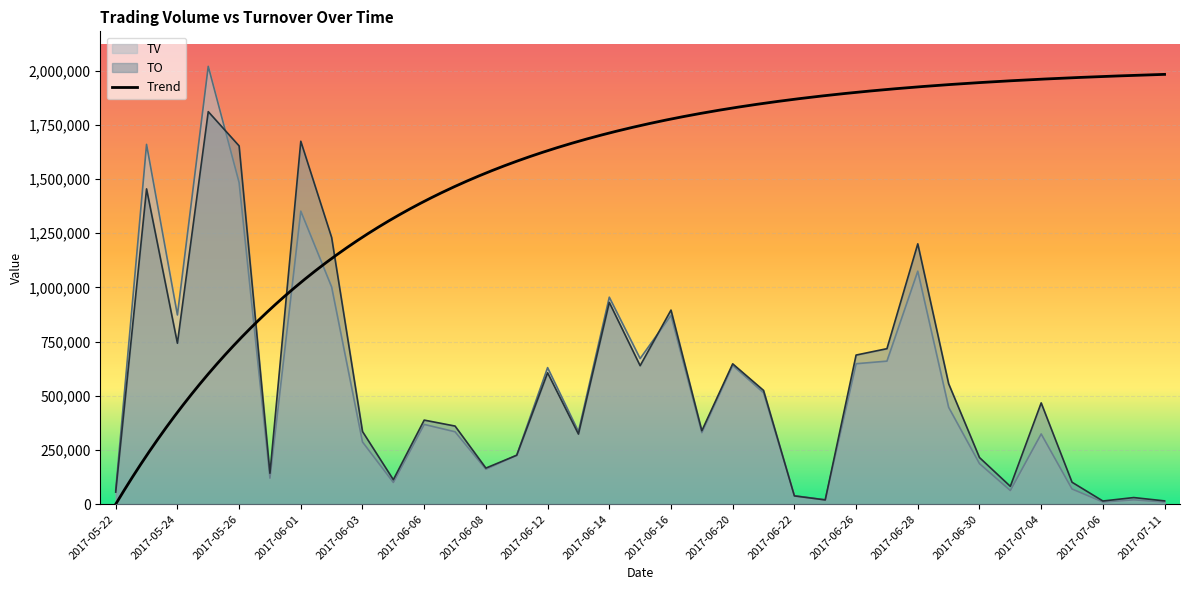

Reading left to right, list all the values displayed in this chart.

TO: 2017-05-22=55600	2017-05-23=1454700	2017-05-24=742570	2017-05-25=1811020	2017-05-26=1653040	2017-05-31=142570	2017-06-01=1674480	2017-06-02=1230160	2017-06-03=335220	2017-06-05=112900	2017-06-06=387870	2017-06-07=360400	2017-06-08=166510	2017-06-09=225700	2017-06-12=606140	2017-06-13=323380	2017-06-14=930790	2017-06-15=638910	2017-06-16=895460	2017-06-19=338710	2017-06-20=647500	2017-06-21=524880	2017-06-22=38070	2017-06-23=19600	2017-06-26=687950	2017-06-27=717420	2017-06-28=1201150	2017-06-29=555800	2017-06-30=215100	2017-07-03=82190	2017-07-04=467240	2017-07-05=101150	2017-07-06=14600	2017-07-10=30500	2017-07-11=15100
TV: 2017-05-22=64000	2017-05-23=1660000	2017-05-24=873000	2017-05-25=2020000	2017-05-26=1484000	2017-05-31=120000	2017-06-01=1352000	2017-06-02=1002000	2017-06-03=287000	2017-06-05=100000	2017-06-06=368000	2017-06-07=334000	2017-06-08=161000	2017-06-09=226000	2017-06-12=630000	2017-06-13=335000	2017-06-14=955000	2017-06-15=672000	2017-06-16=871000	2017-06-19=330000	2017-06-20=640000	2017-06-21=514000	2017-06-22=39000	2017-06-23=20000	2017-06-26=648000	2017-06-27=660000	2017-06-28=1075000	2017-06-29=447000	2017-06-30=187000	2017-07-03=63000	2017-07-04=324000	2017-07-05=70000	2017-07-06=10000	2017-07-10=20000	2017-07-11=10000